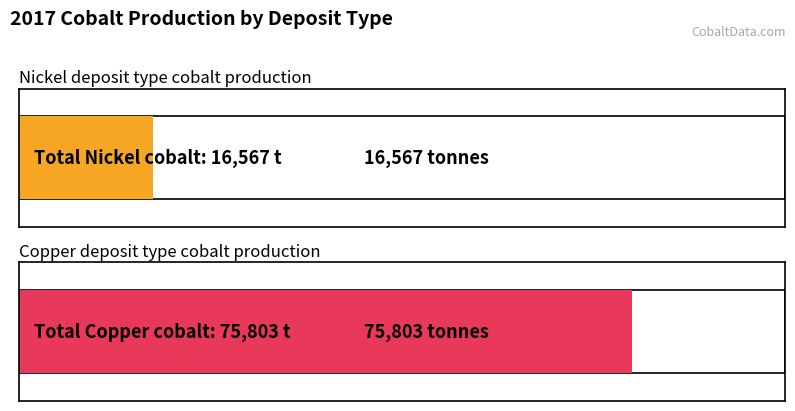

Which series has the largest total across all categories?

Copper